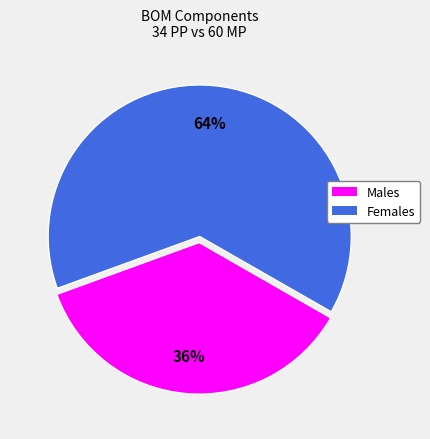

Which has a higher value, Males or Females?

Females